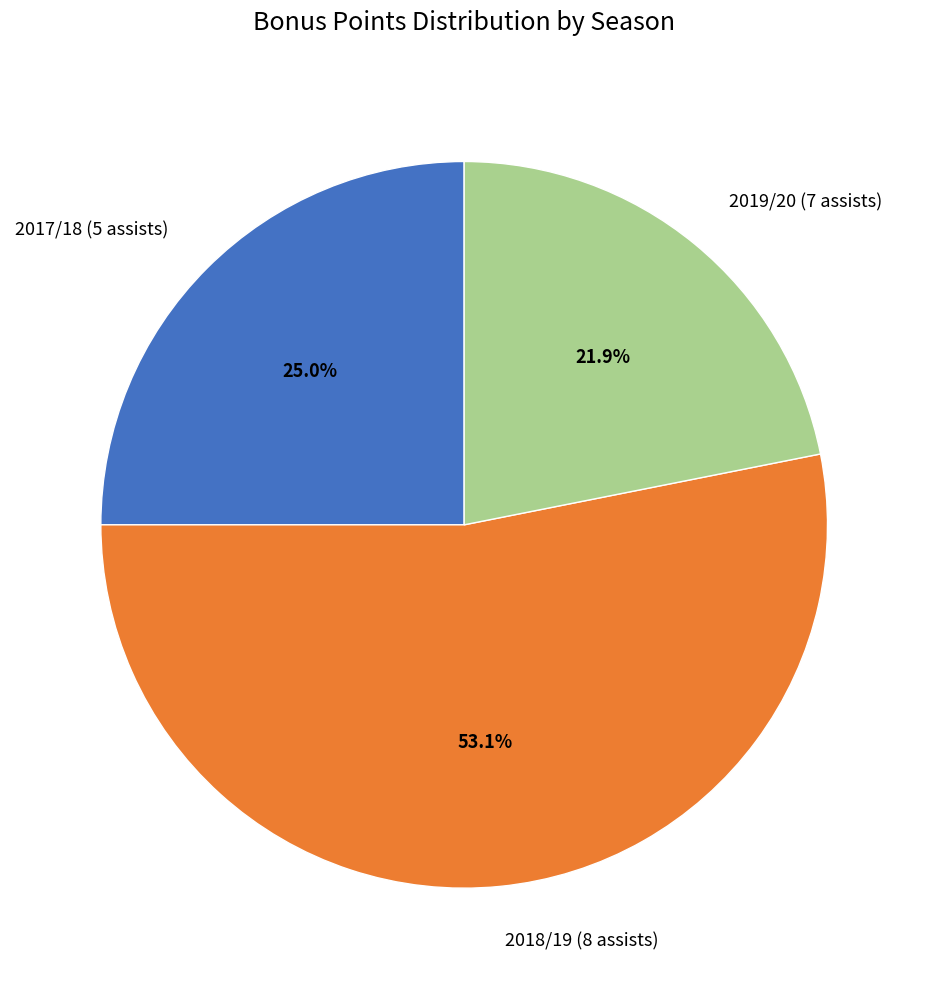

What is the largest slice in the pie chart?

2018/19 (8 assists)